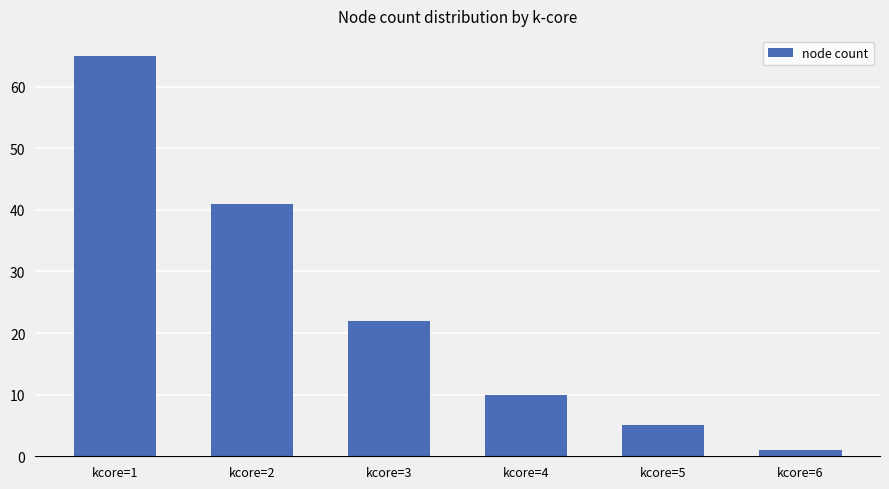

List the labels in order of value, smallest first.

kcore=6, kcore=5, kcore=4, kcore=3, kcore=2, kcore=1